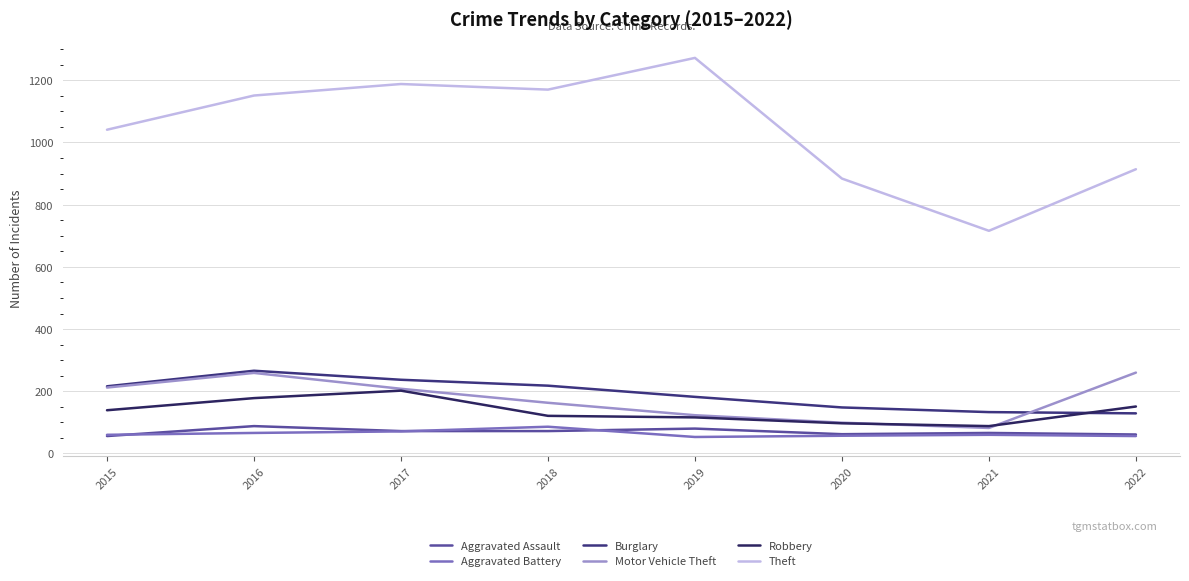

How many distinct data groups are displayed?

6